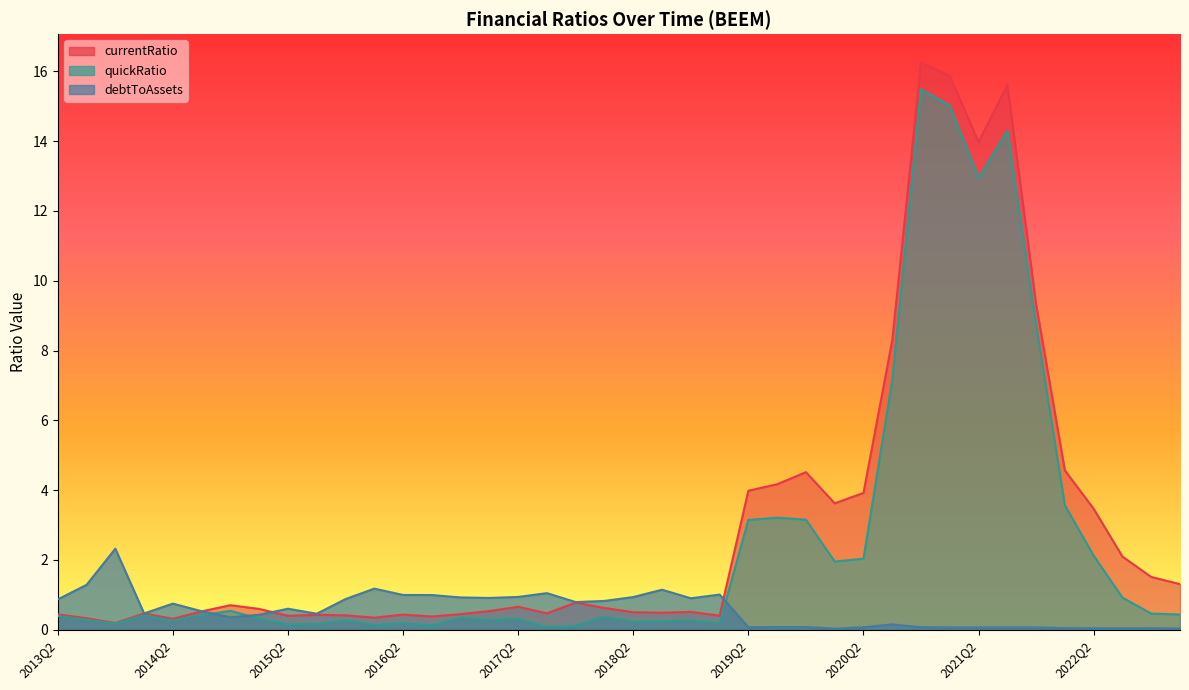

What is the maximum value for currentRatio?

16.3